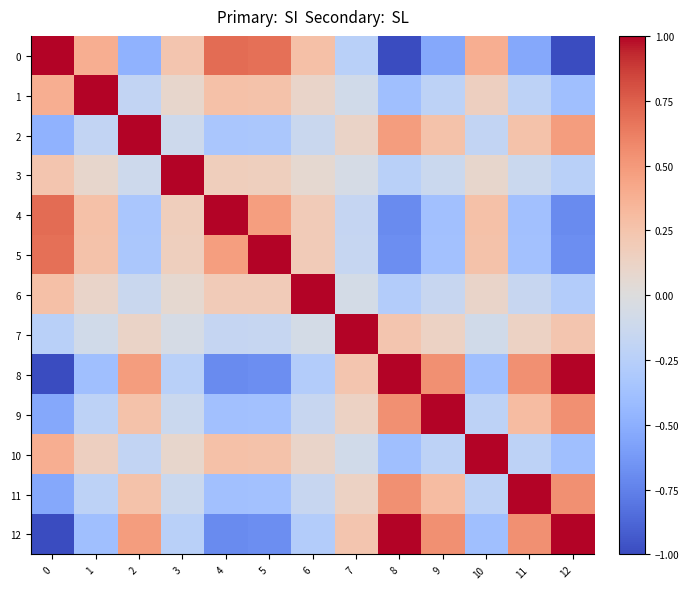

Reading left to right, what are all the values shown in this chart?

0: 0=1.0	1=0.4	2=-0.5	3=0.2	4=0.7	5=0.7	6=0.3	7=-0.2	8=-1.0	9=-0.5	10=0.4	11=-0.5	12=-1.0
1: 0=0.4	1=1.0	2=-0.2	3=0.1	4=0.3	5=0.3	6=0.1	7=-0.1	8=-0.4	9=-0.2	10=0.1	11=-0.2	12=-0.4
2: 0=-0.5	1=-0.2	2=1.0	3=-0.1	4=-0.3	5=-0.3	6=-0.1	7=0.1	8=0.5	9=0.3	10=-0.2	11=0.3	12=0.5
3: 0=0.2	1=0.1	2=-0.1	3=1.0	4=0.2	5=0.2	6=0.1	7=-0.1	8=-0.2	9=-0.1	10=0.1	11=-0.1	12=-0.2
4: 0=0.7	1=0.3	2=-0.3	3=0.2	4=1.0	5=0.5	6=0.2	7=-0.2	8=-0.7	9=-0.4	10=0.3	11=-0.4	12=-0.7
5: 0=0.7	1=0.3	2=-0.3	3=0.2	4=0.5	5=1.0	6=0.2	7=-0.2	8=-0.7	9=-0.4	10=0.3	11=-0.4	12=-0.7
6: 0=0.3	1=0.1	2=-0.1	3=0.1	4=0.2	5=0.2	6=1.0	7=-0.1	8=-0.3	9=-0.2	10=0.1	11=-0.2	12=-0.3
7: 0=-0.2	1=-0.1	2=0.1	3=-0.1	4=-0.2	5=-0.2	6=-0.1	7=1.0	8=0.2	9=0.1	10=-0.1	11=0.1	12=0.2
8: 0=-1.0	1=-0.4	2=0.5	3=-0.2	4=-0.7	5=-0.7	6=-0.3	7=0.2	8=1.0	9=0.5	10=-0.4	11=0.5	12=1.0
9: 0=-0.5	1=-0.2	2=0.3	3=-0.1	4=-0.4	5=-0.4	6=-0.2	7=0.1	8=0.5	9=1.0	10=-0.2	11=0.3	12=0.5
10: 0=0.4	1=0.1	2=-0.2	3=0.1	4=0.3	5=0.3	6=0.1	7=-0.1	8=-0.4	9=-0.2	10=1.0	11=-0.2	12=-0.4
11: 0=-0.5	1=-0.2	2=0.3	3=-0.1	4=-0.4	5=-0.4	6=-0.2	7=0.1	8=0.5	9=0.3	10=-0.2	11=1.0	12=0.5
12: 0=-1.0	1=-0.4	2=0.5	3=-0.2	4=-0.7	5=-0.7	6=-0.3	7=0.2	8=1.0	9=0.5	10=-0.4	11=0.5	12=1.0